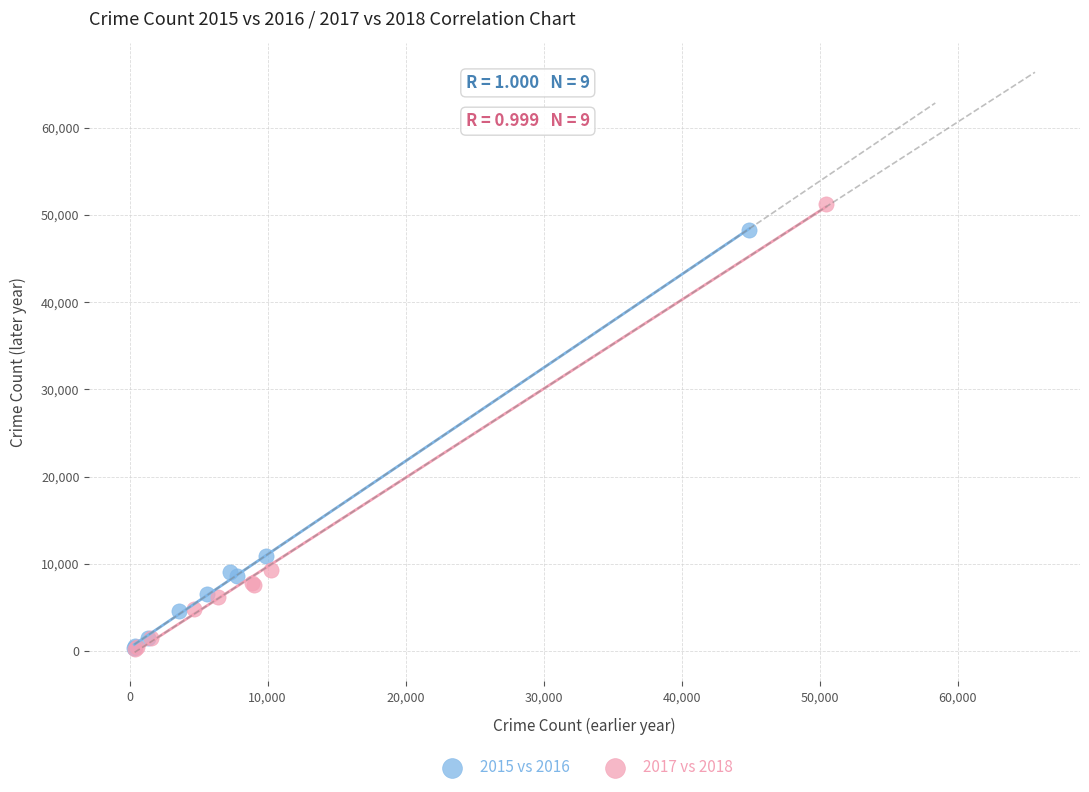

What are all the series names shown in the legend?

2015 vs 2016, 2017 vs 2018